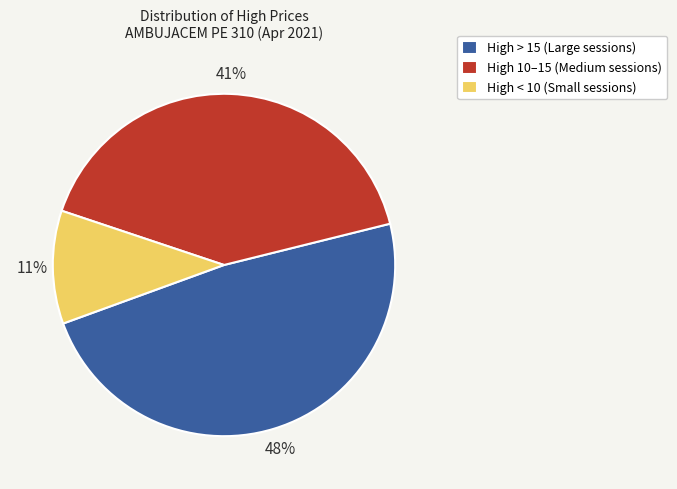

How many segments does this pie chart have?

3